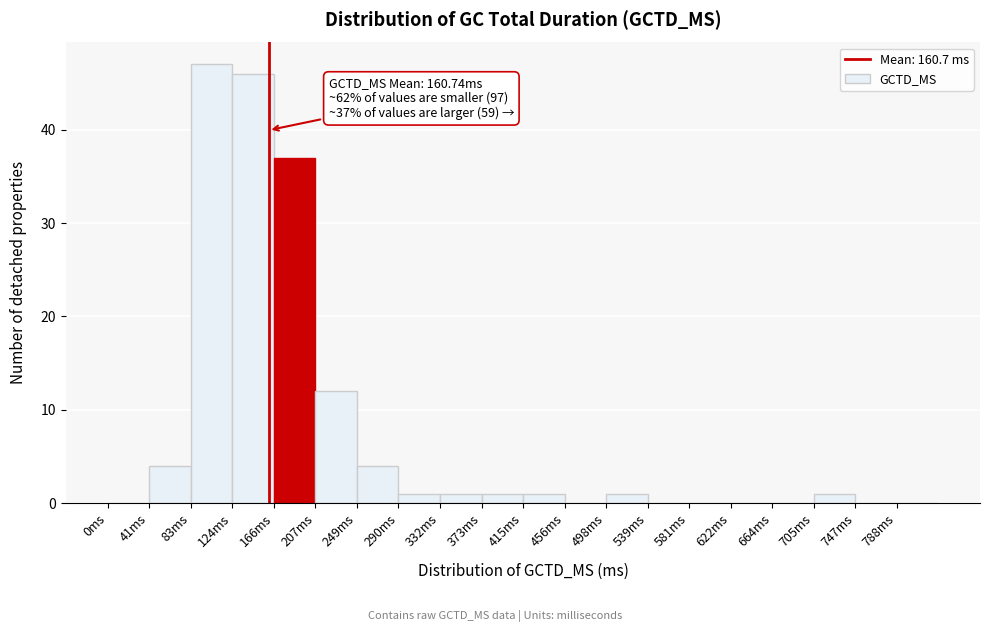

Which range on the x-axis has the tallest bar?

83.0 to 124.5